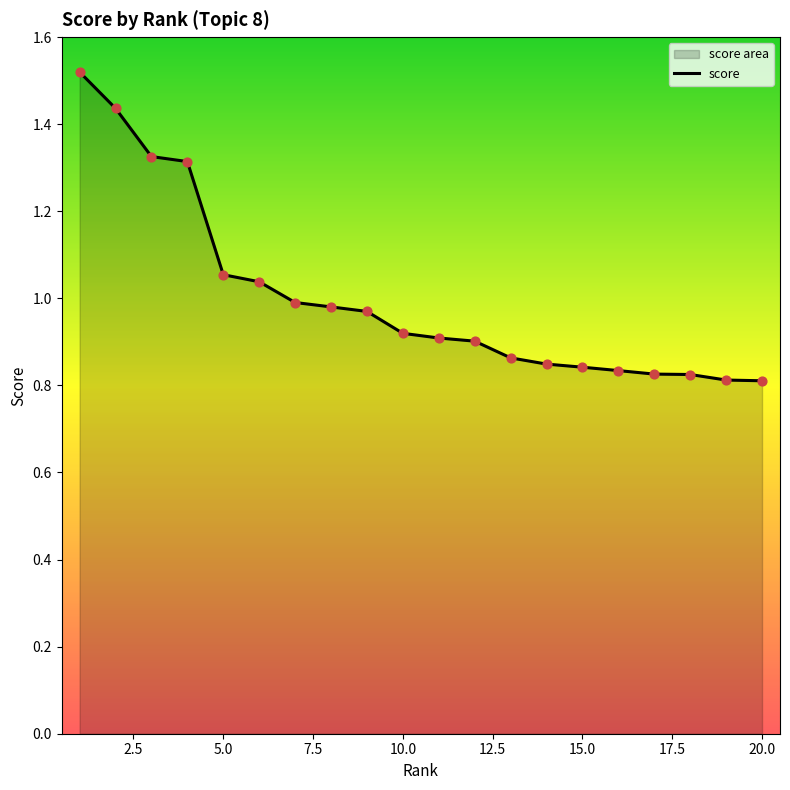

What is the difference between the maximum and minimum values?

0.7